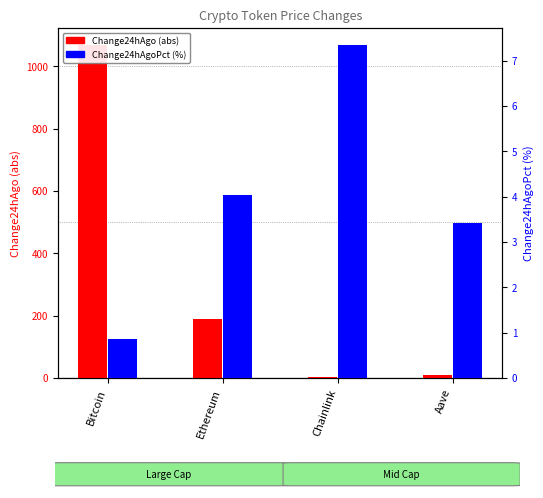

At how many categories does at least one series exceed 170?

2